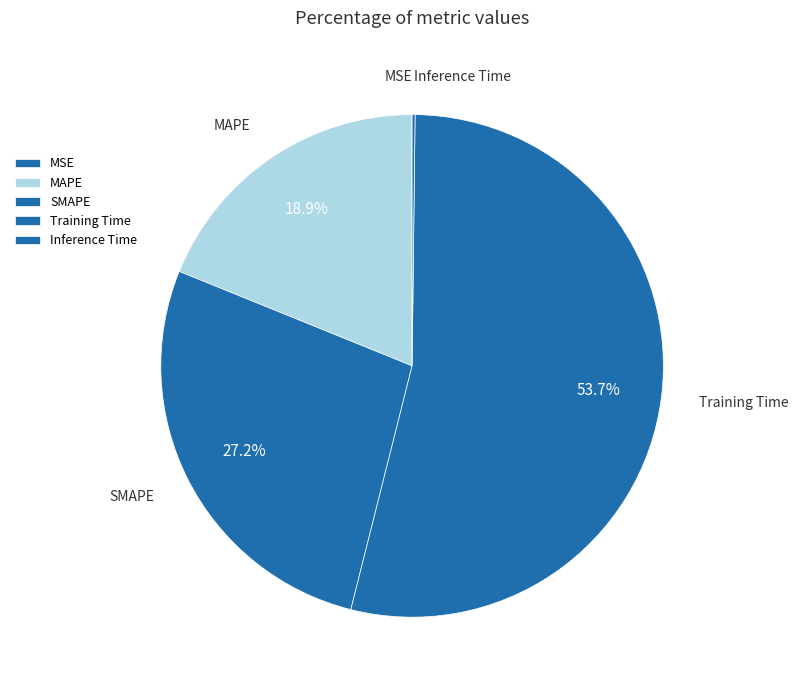

Is there a majority slice in this chart?

Yes